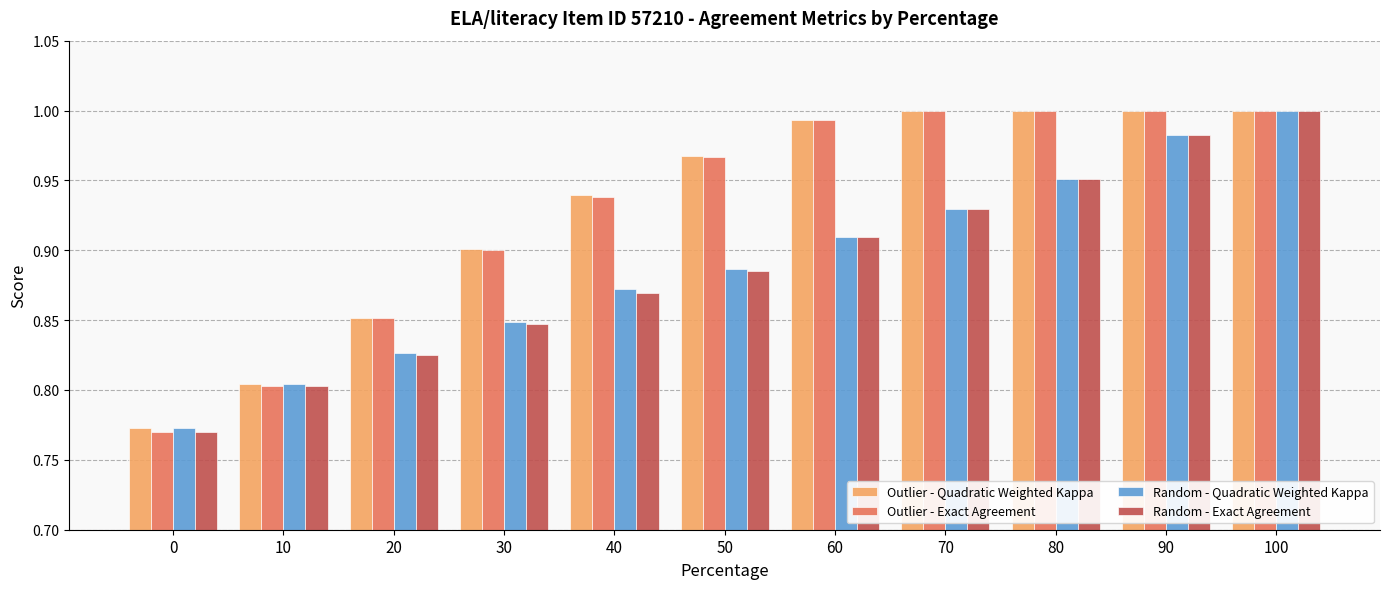

Rank the categories by Random - Quadratic Weighted Kappa value from lowest to highest.

0, 10, 20, 30, 40, 50, 60, 70, 80, 90, 100